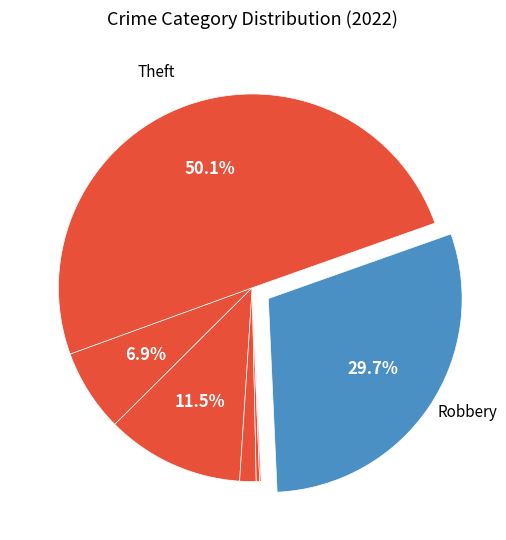

Rank the categories by value from highest to lowest.

Theft, Robbery, Aggravated Battery, Aggravated Assault, Criminal Sexual Assault, Homicide, Motor Vehicle Theft